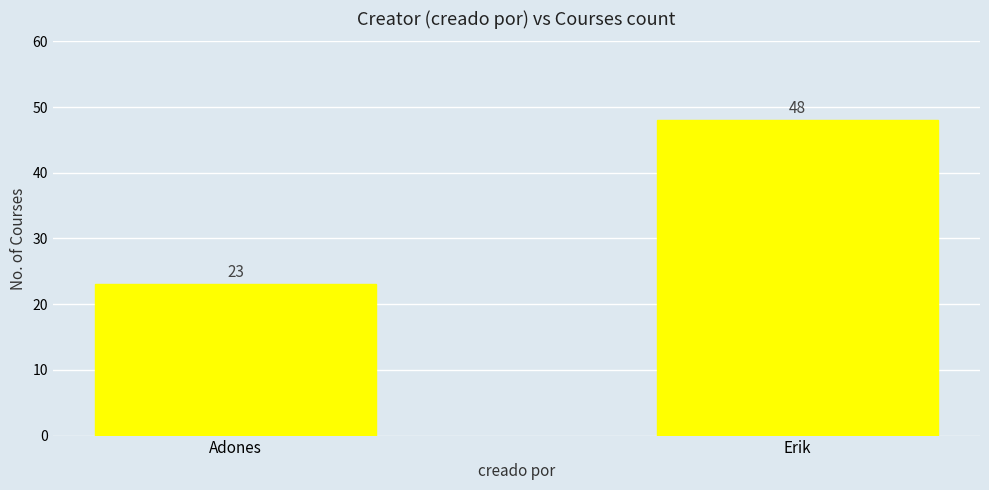

How many data points does each series have?

2